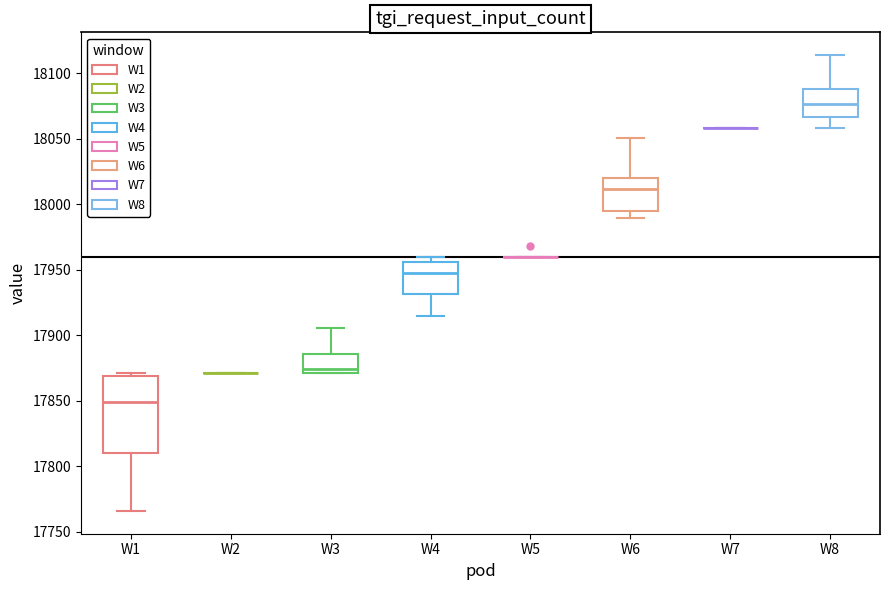

Reading left to right, read every box against the y-axis: the position of its median line, the range the box covers, and the ends of its whiskers. The values are not printed on the chart, so give them approximately, as read against the axis.

W1: median 17850, box 17810 to 17870, whiskers 17765 to 17870 (just above the box's upper edge)
W2: box collapsed to a line at 17870, whiskers 17870 to 17870
W3: median 17875, box 17870 to 17885, whiskers 17870 to 17905
W4: median 17950, box 17930 to 17955, whiskers 17915 to 17960
W5: box collapsed to a line at 17960, whiskers 17960 to 17960
W6: median 18010, box 17995 to 18020, whiskers 17990 to 18050
W7: box collapsed to a line at 18060, whiskers 18060 to 18060
W8: median 18075, box 18065 to 18090, whiskers 18060 to 18115